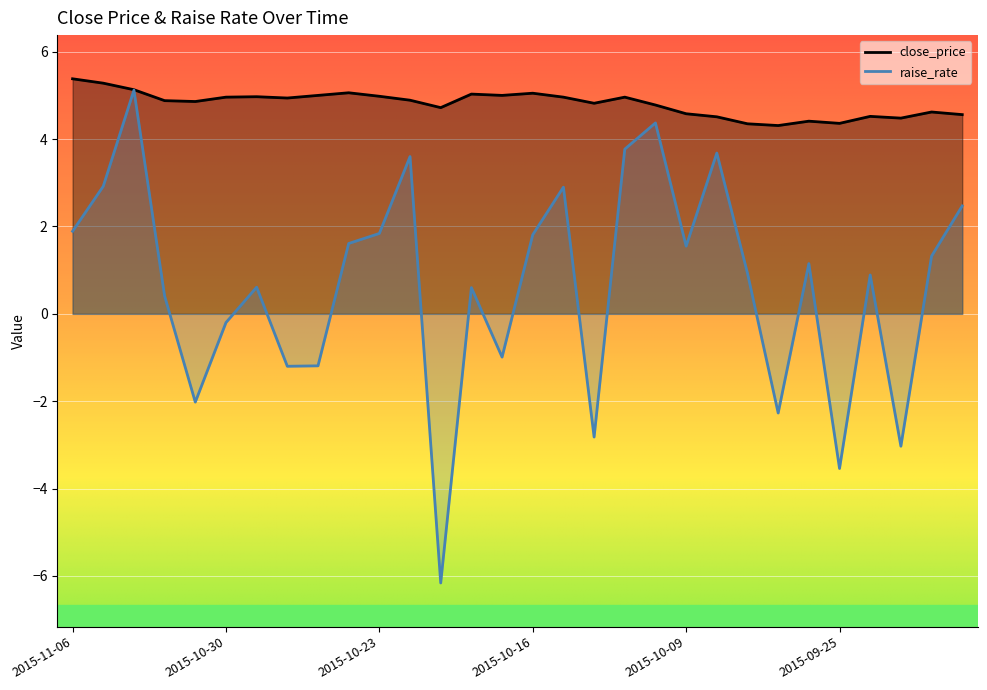

Rank the series at 2015-10-20 from lowest to highest value.

raise_rate, close_price